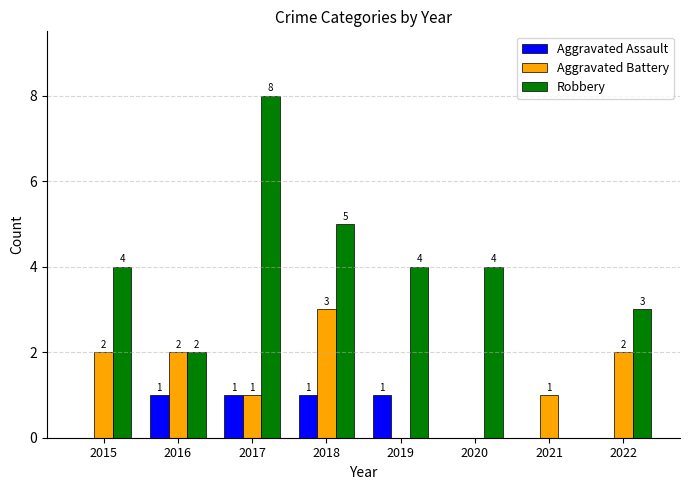

What is the highest value of the Aggravated Assault series?

1